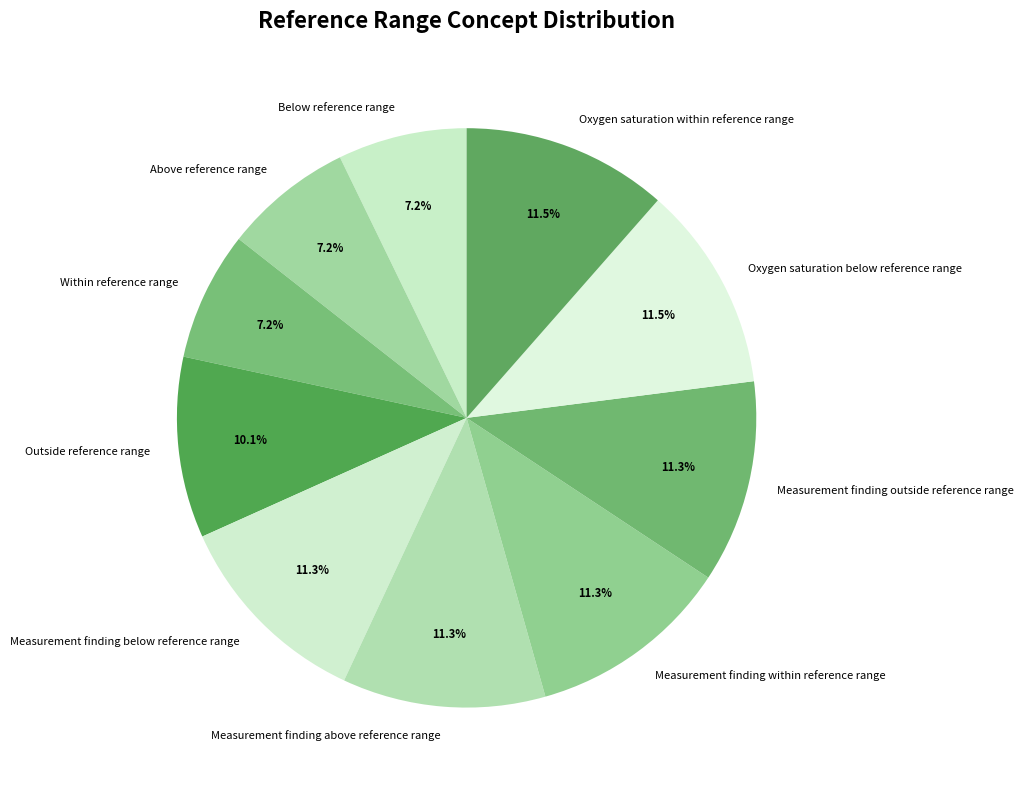

Is there any slice that represents more than half of the pie?

No